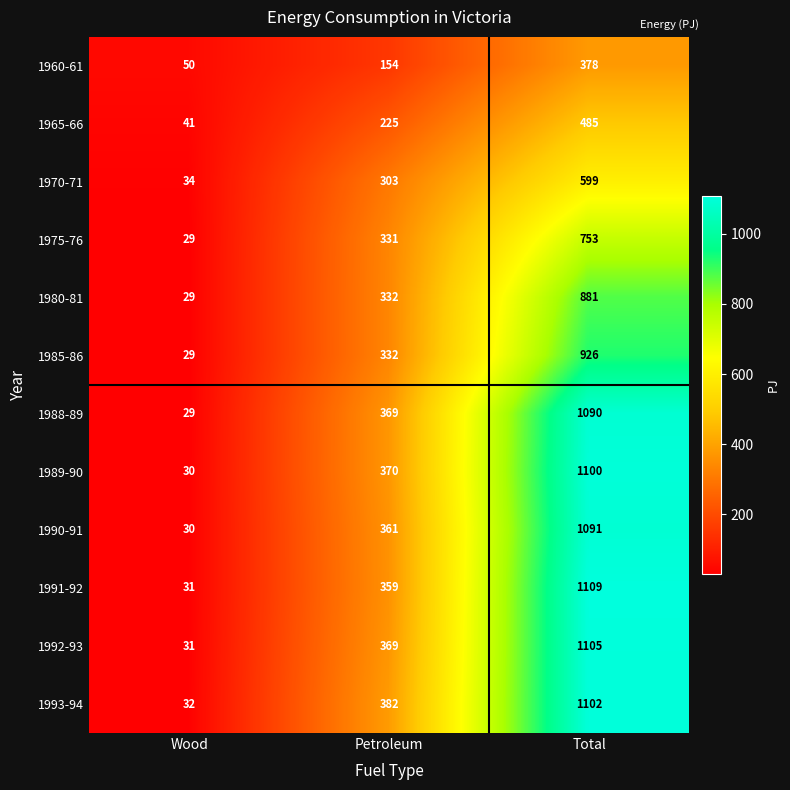

Which series has the largest total across all categories?

1993-94